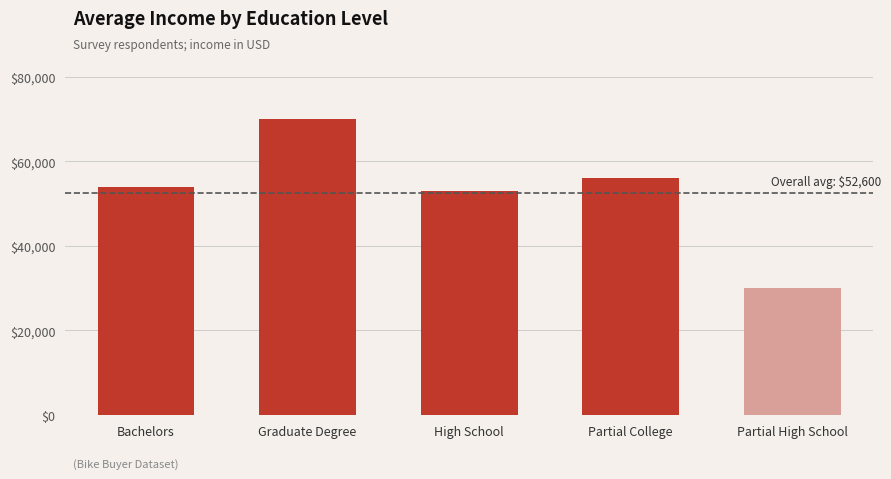

Reading left to right, what are all the values shown in this chart?

54000	70000	53000	56000	30000